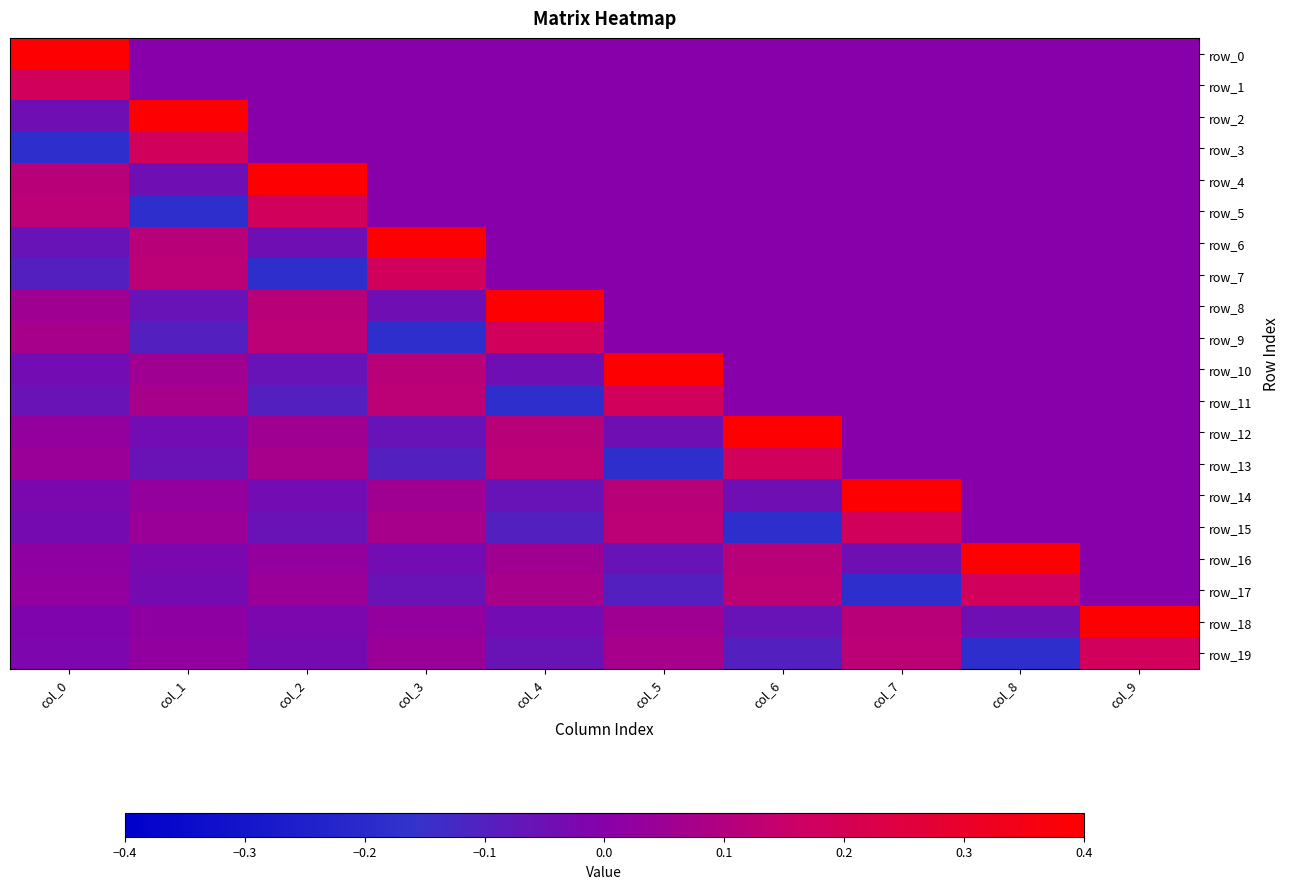

Is the value of row_17 at col_6 greater than the value of row_19 at col_7?

No